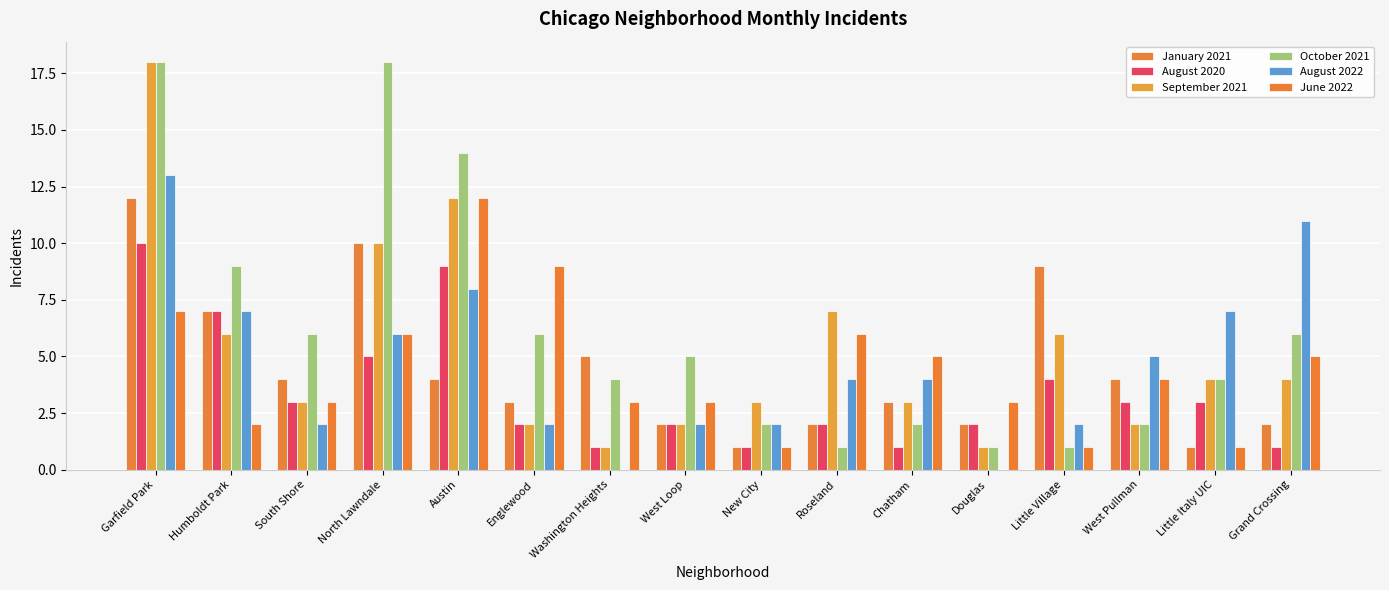

How many series are shown in this chart?

6